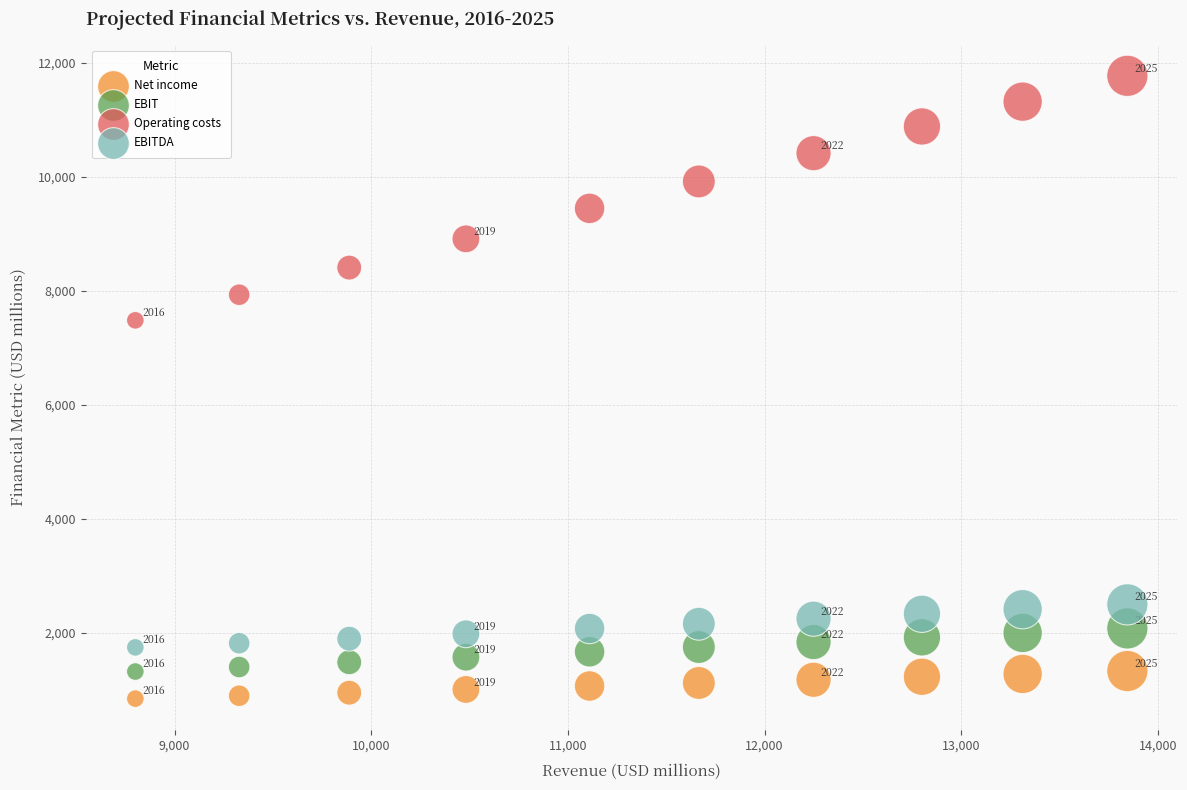

Which series has the largest Y range (max minus min)?

Operating costs